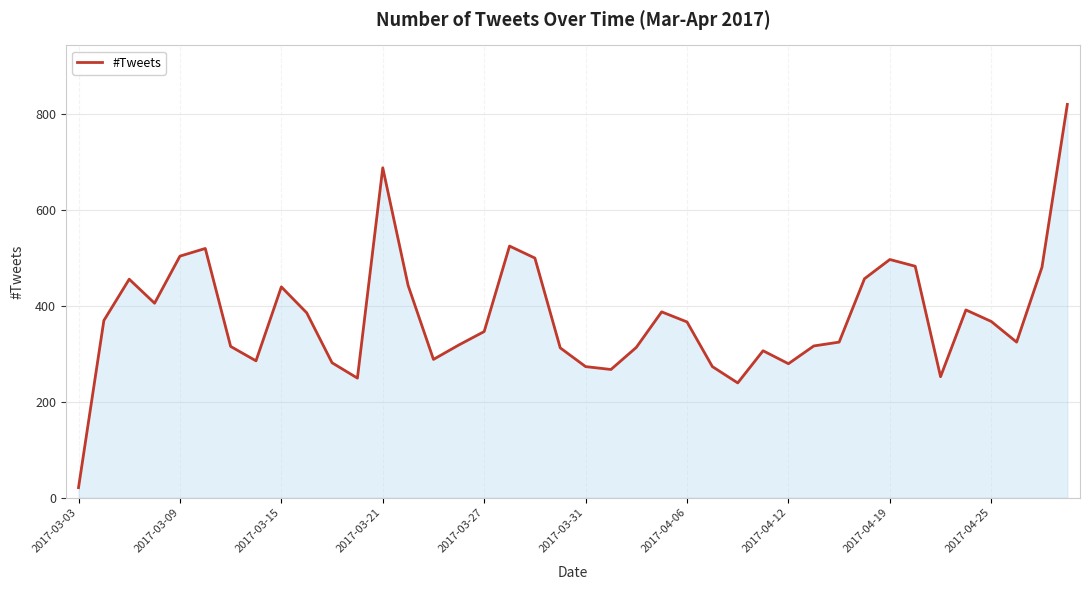

What is the greatest value displayed?

819